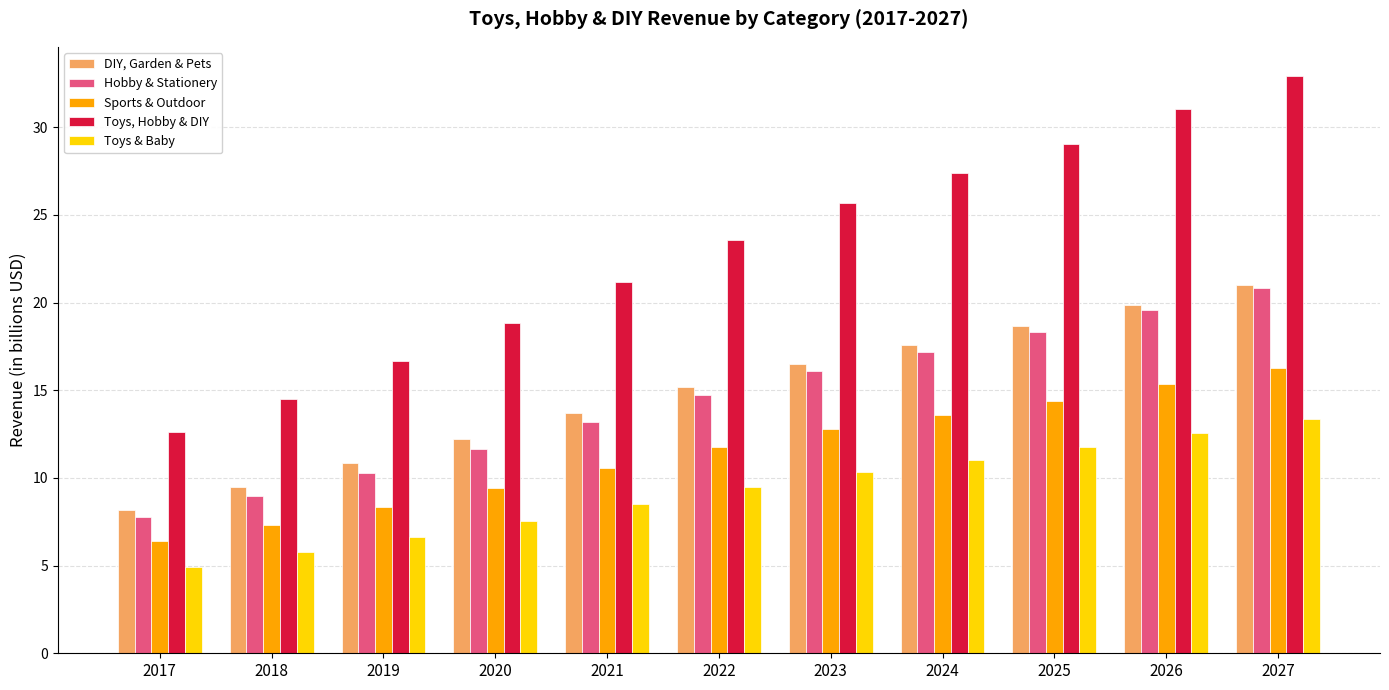

What is the spread (max minus min) of values at 2019?

10.0